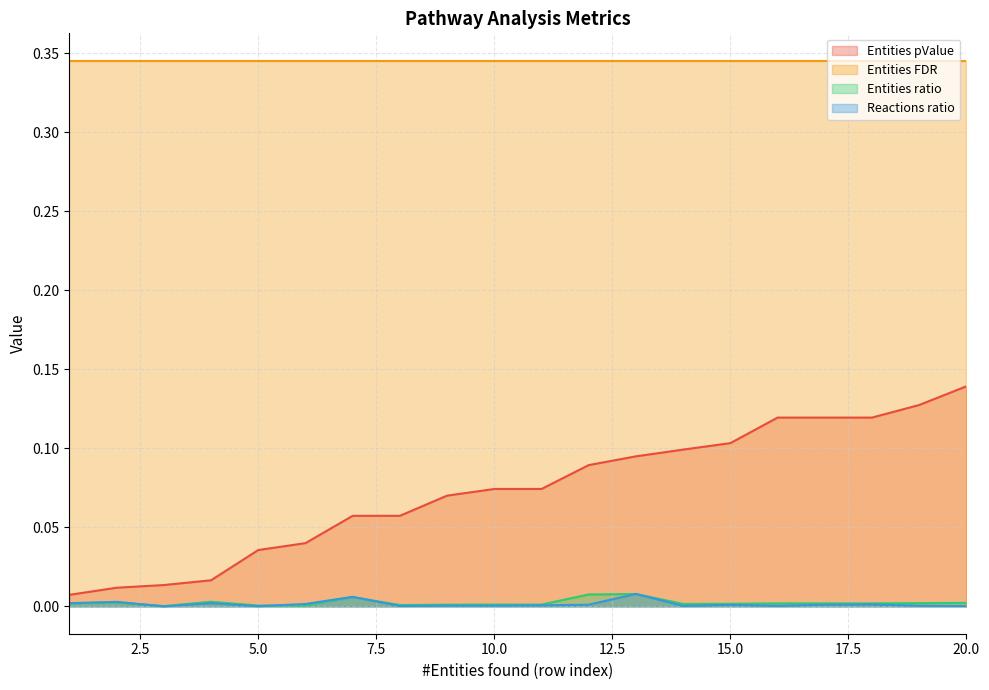

At which category is the sum across all series the highest?

20